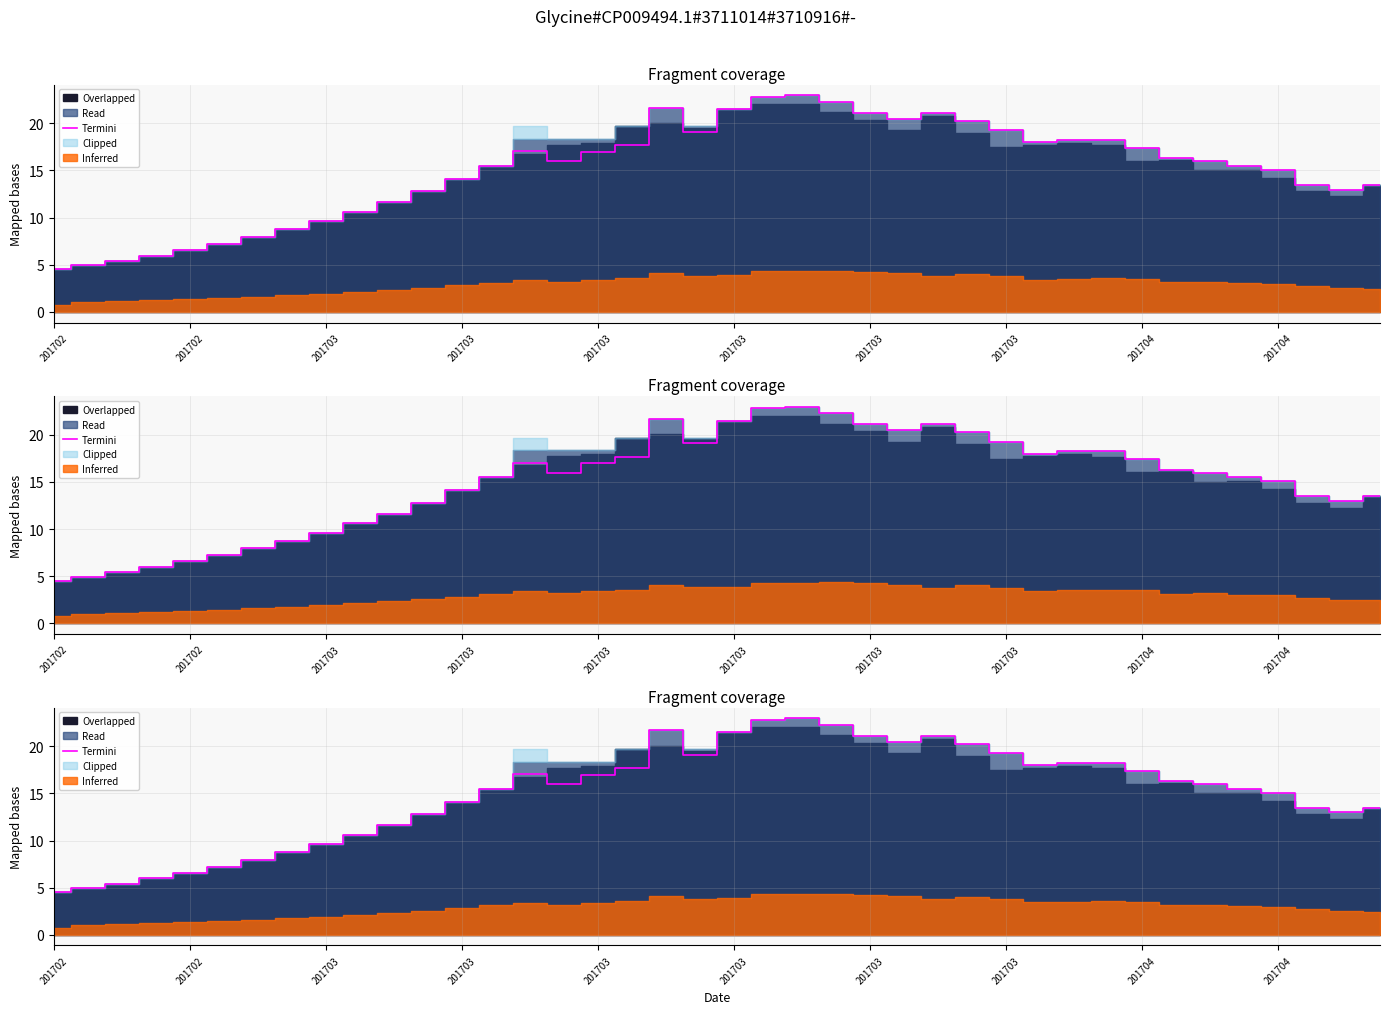

How many categories are shown in the chart?

40